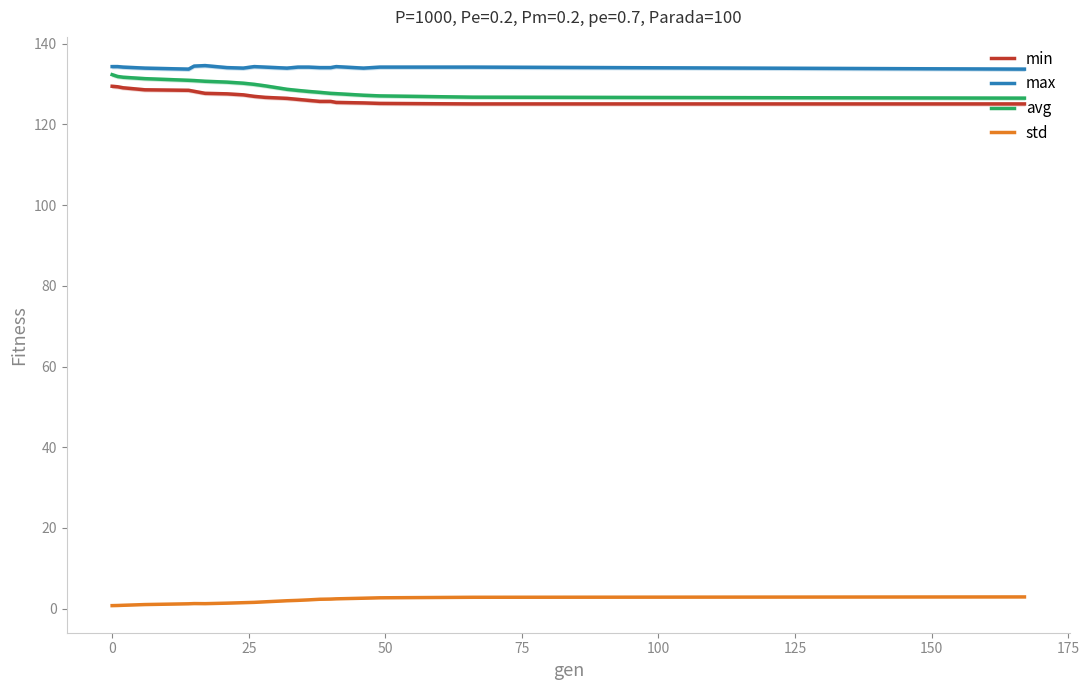

True or false: min and std intersect in this chart.

False